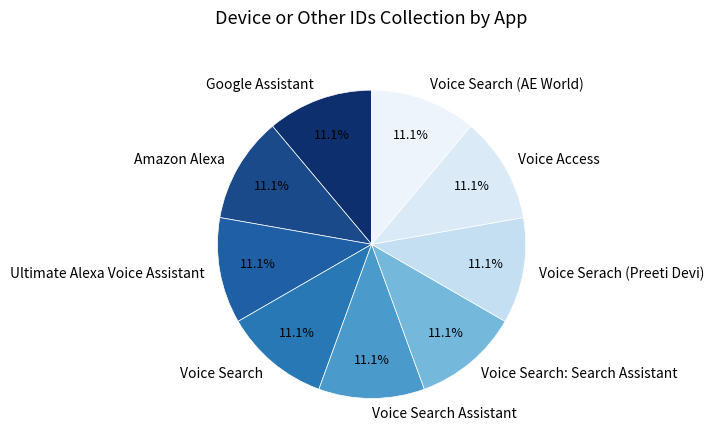

What percentage is NOT represented by Google Assistant?

88.9%